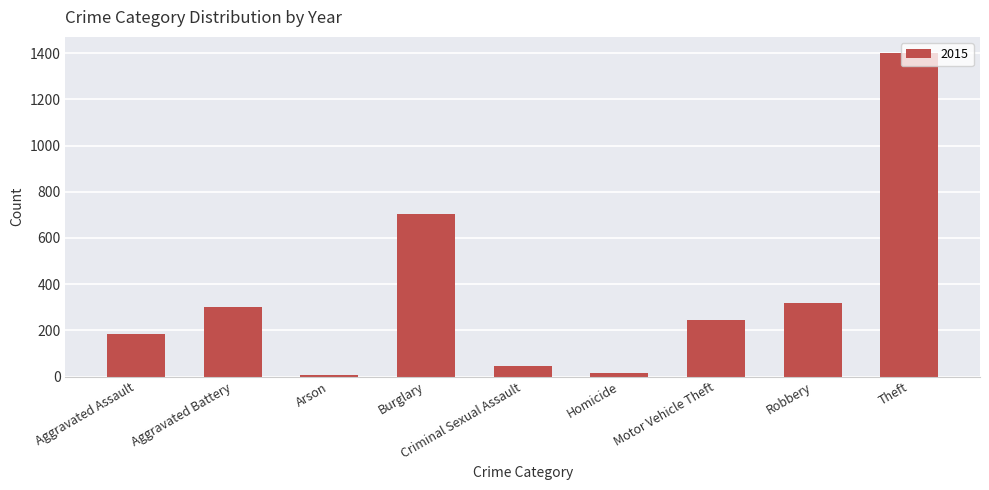

What is the sum of all values?

3222